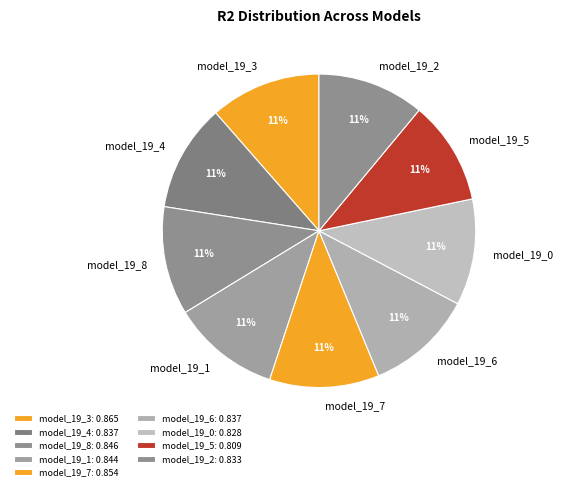

Combined, do model_19_2 and model_19_4 account for over 50%?

No